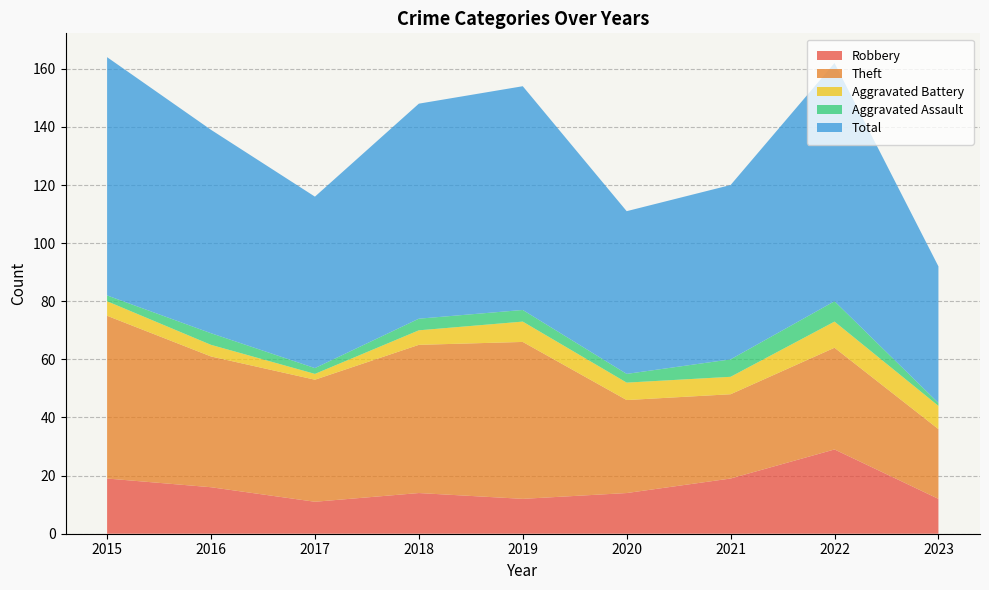

Reading left to right, list all the values displayed in this chart.

Robbery: 2015=19	2016=16	2017=11	2018=14	2019=12	2020=14	2021=19	2022=29	2023=12
Theft: 2015=56	2016=45	2017=42	2018=51	2019=54	2020=32	2021=29	2022=35	2023=24
Aggravated Battery: 2015=5	2016=4	2017=2	2018=5	2019=7	2020=6	2021=6	2022=9	2023=8
Aggravated Assault: 2015=2	2016=4	2017=2	2018=4	2019=4	2020=3	2021=6	2022=7	2023=1
Total: 2015=82	2016=70	2017=59	2018=74	2019=77	2020=56	2021=60	2022=82	2023=47